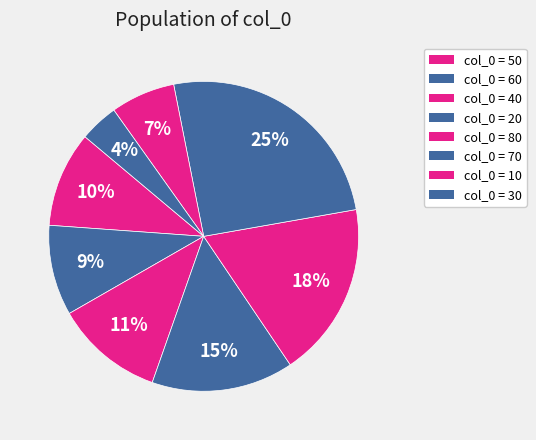

How many slices are in this pie chart?

8